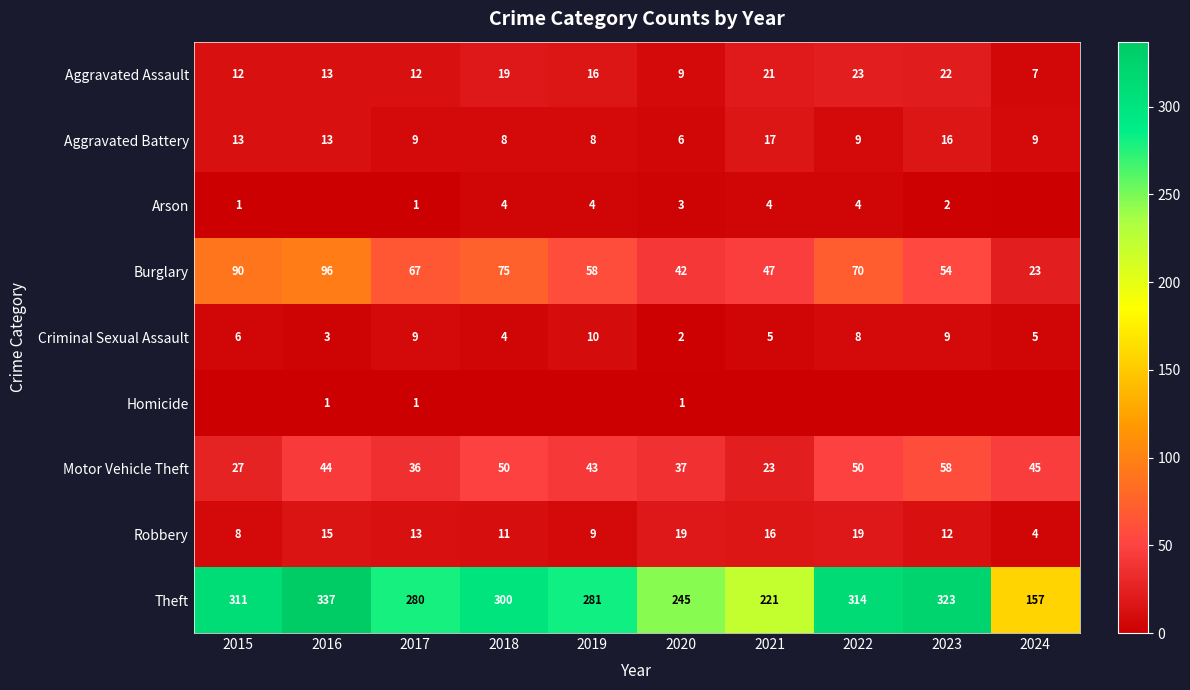

At which label does Aggravated Battery first exceed 9?

2015